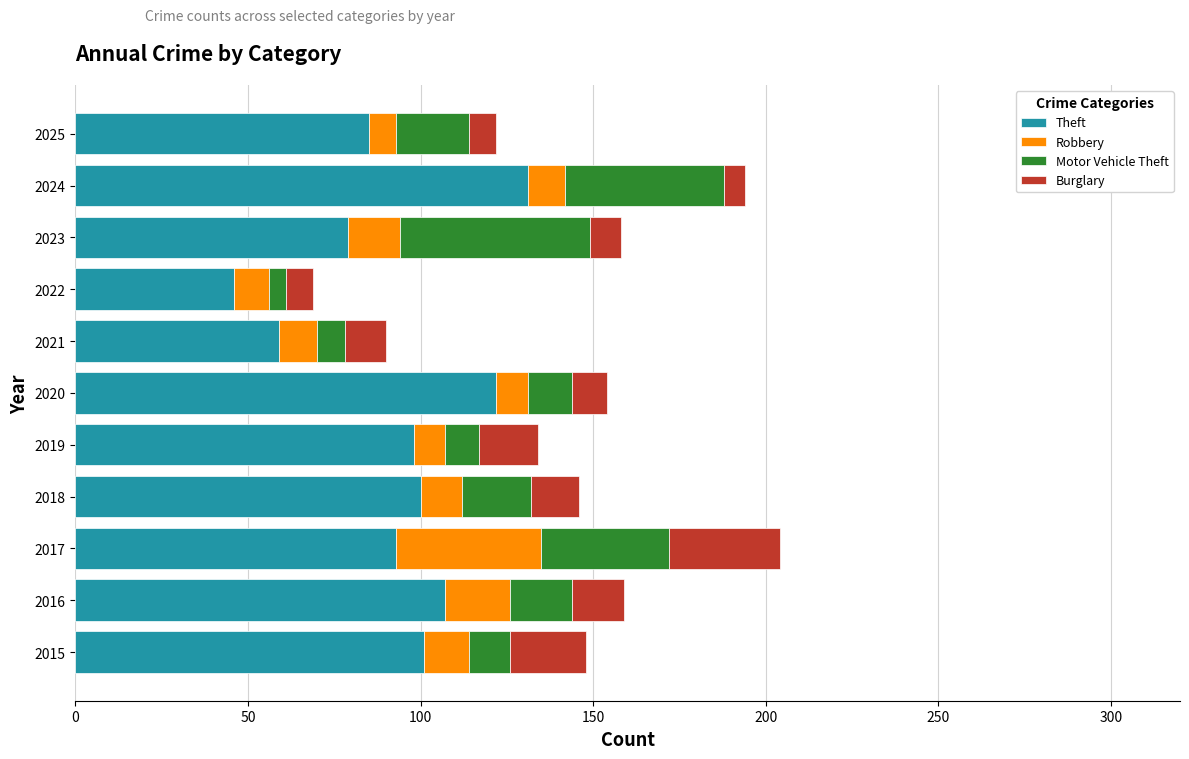

What is the average value of the Theft series?

93